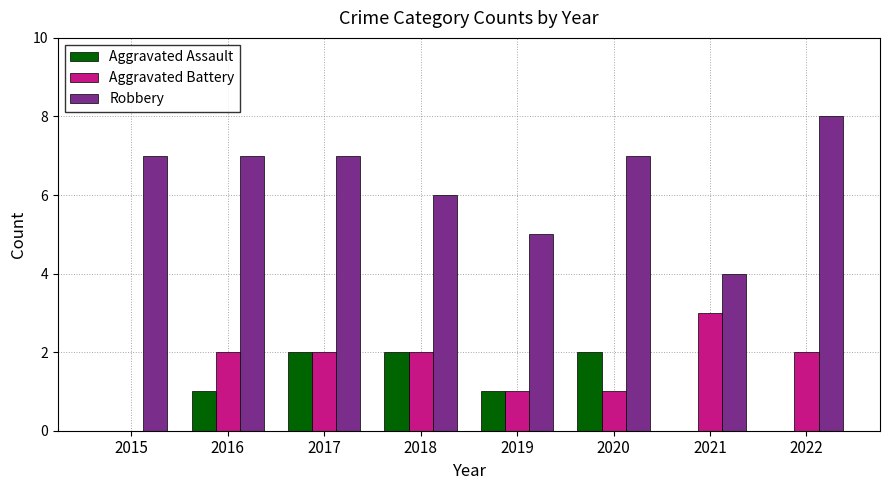

Which series has the largest total across all categories?

Robbery